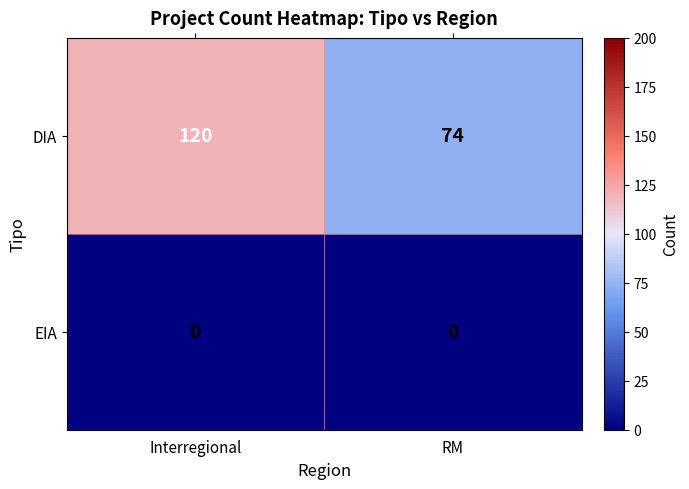

What is the approximate value of DIA at RM, to the nearest 10?

70